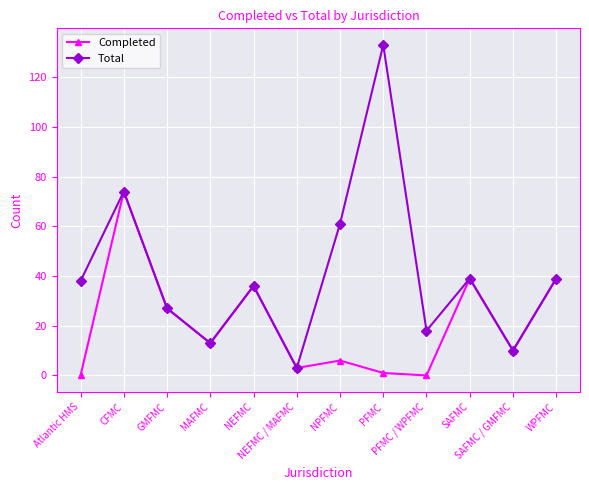

How many data points does each series have?

12